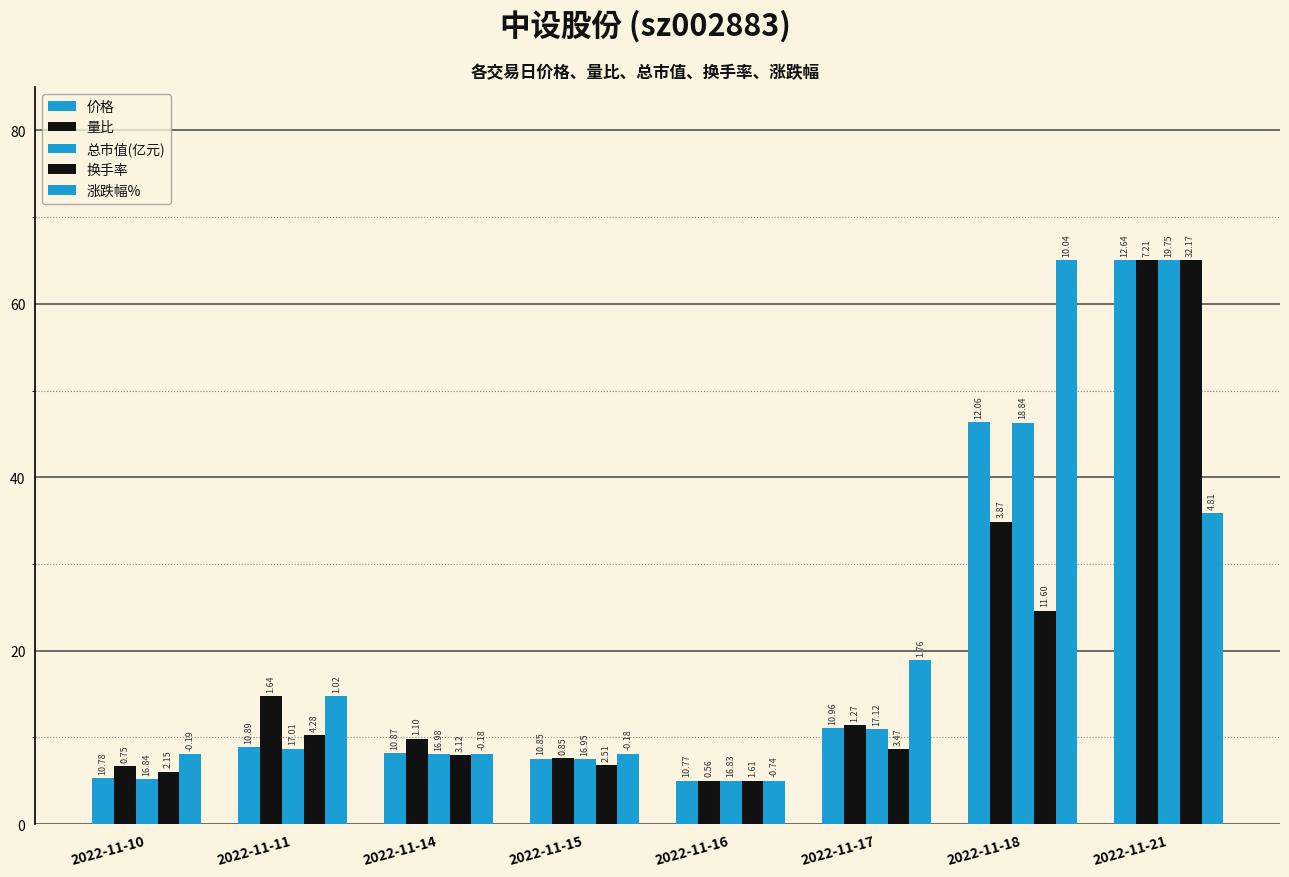

Between 2022-11-11 and 2022-11-17, which series saw the biggest shift?

涨跌幅%